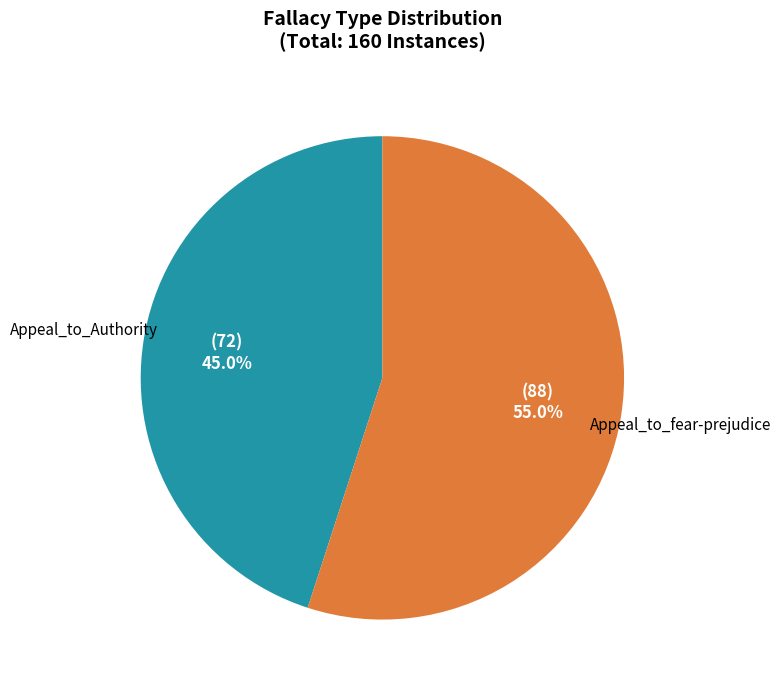

Does Appeal_to_fear-prejudice represent more than half of the total?

Yes